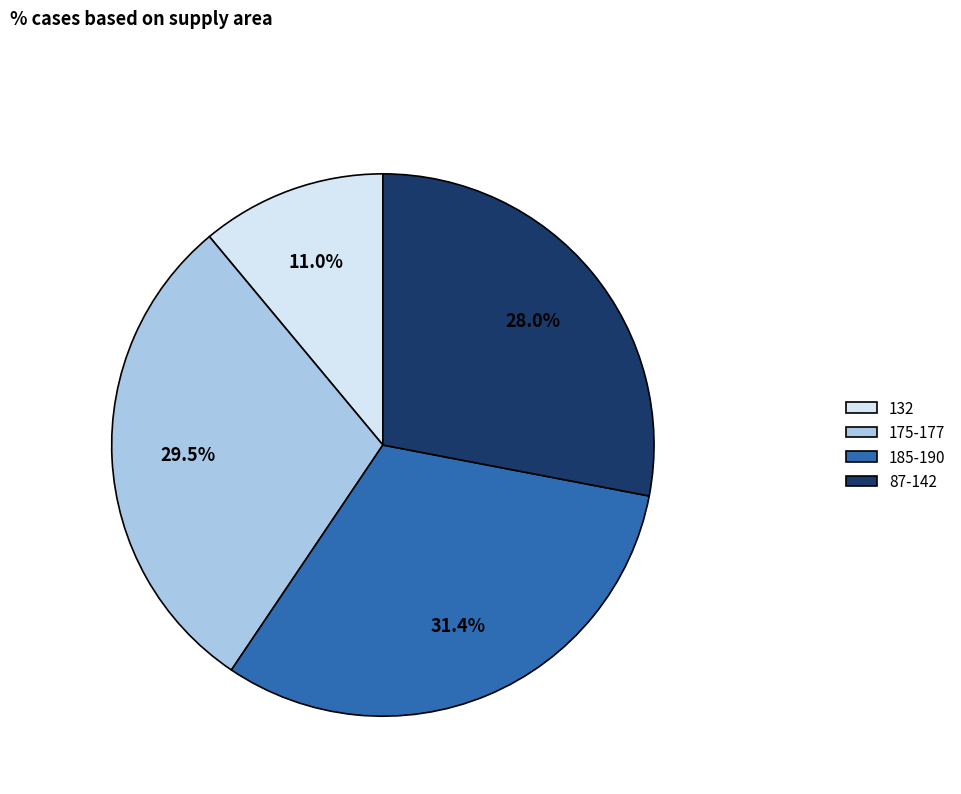

Rank the categories by value from lowest to highest.

132, 87-142, 175-177, 185-190